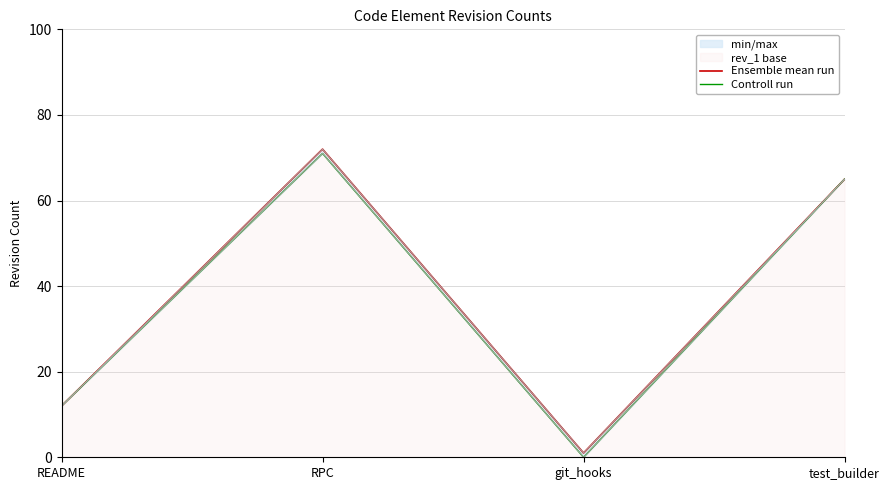

What is the difference between the Controll run values at RPC and README?

59